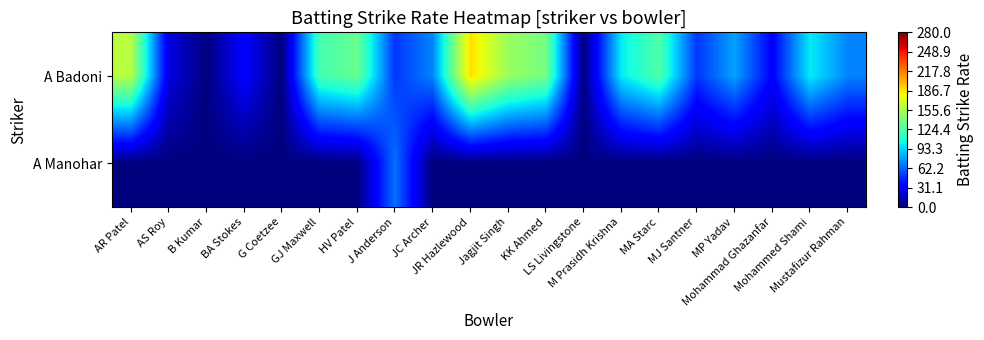

Reading left to right, list all the values displayed in this chart.

A Badoni: AR Patel=160.0	AS Roy=25.0	B Kumar=0.0	BA Stokes=33.3	G Coetzee=0.0	GJ Maxwell=121.4	HV Patel=133.3	J Anderson=50.0	JC Archer=71.4	JR Hazlewood=188.9	Jagjit Singh=150.0	KK Ahmed=137.5	LS Livingstone=0.0	M Prasidh Krishna=100.0	MA Starc=125.0	MJ Santner=50.0	MP Yadav=80.0	Mohammad Ghazanfar=33.3	Mohammed Shami=100.0	Mustafizur Rahman=71.4
A Manohar: AR Patel=0.0	AS Roy=0.0	B Kumar=0.0	BA Stokes=0.0	G Coetzee=0.0	GJ Maxwell=0.0	HV Patel=0.0	J Anderson=66.7	JC Archer=0.0	JR Hazlewood=0.0	Jagjit Singh=0.0	KK Ahmed=0.0	LS Livingstone=0.0	M Prasidh Krishna=0.0	MA Starc=0.0	MJ Santner=0.0	MP Yadav=0.0	Mohammad Ghazanfar=0.0	Mohammed Shami=0.0	Mustafizur Rahman=0.0